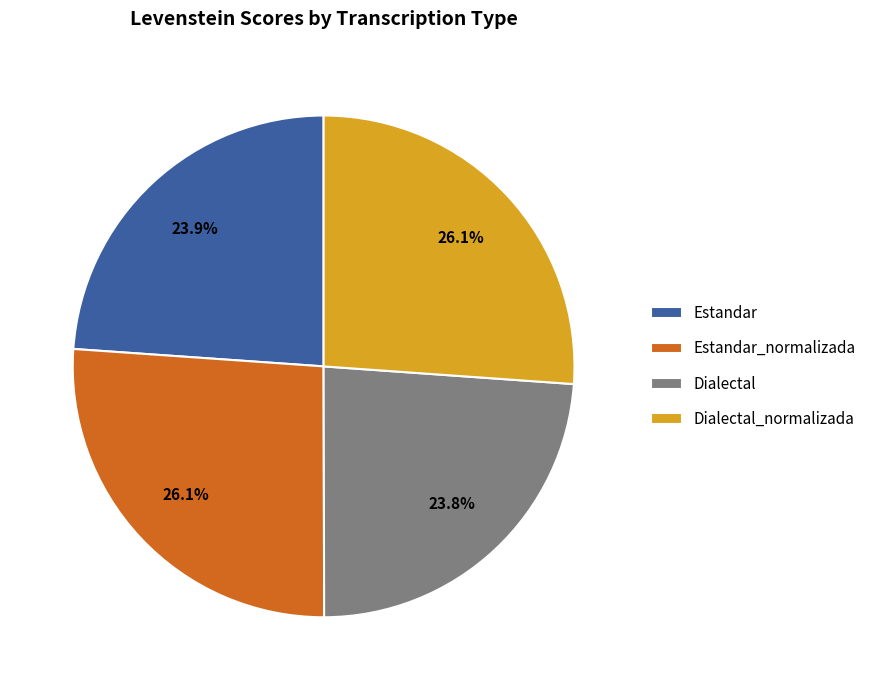

What is the ratio of the value at Dialectal_normalizada to the value at Estandar?

1.1